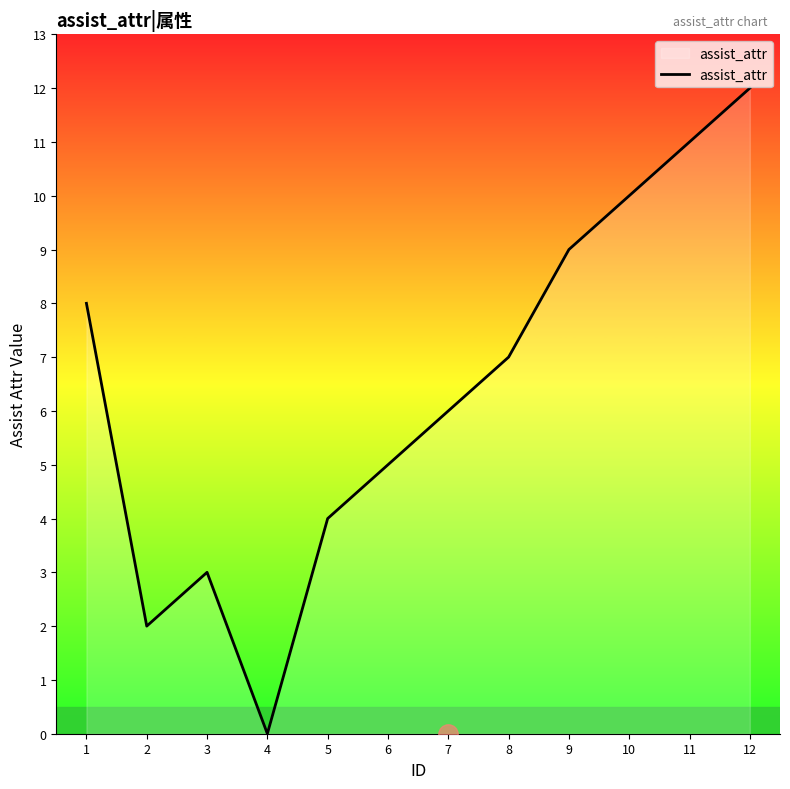

What is the average value?

6